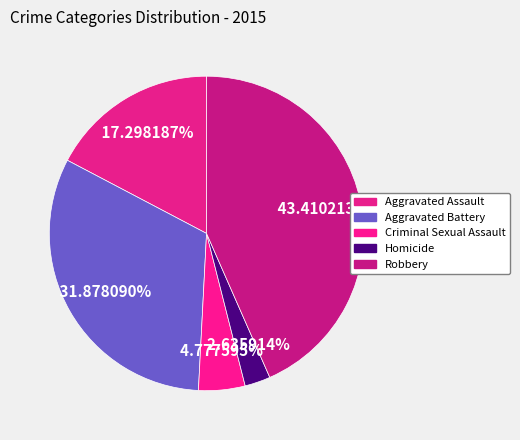

How many slices are in this pie chart?

5